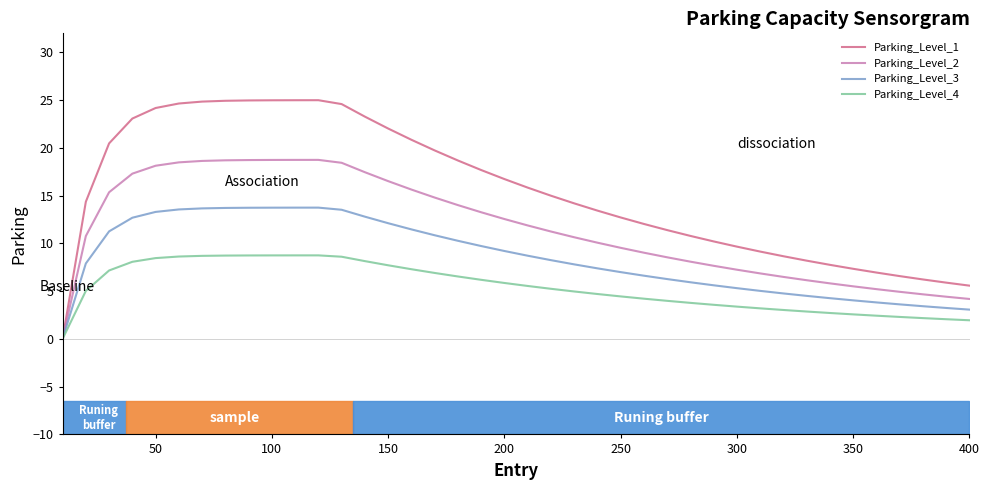

List the series in order of their overall mean, lowest first.

Parking_Level_4, Parking_Level_3, Parking_Level_2, Parking_Level_1